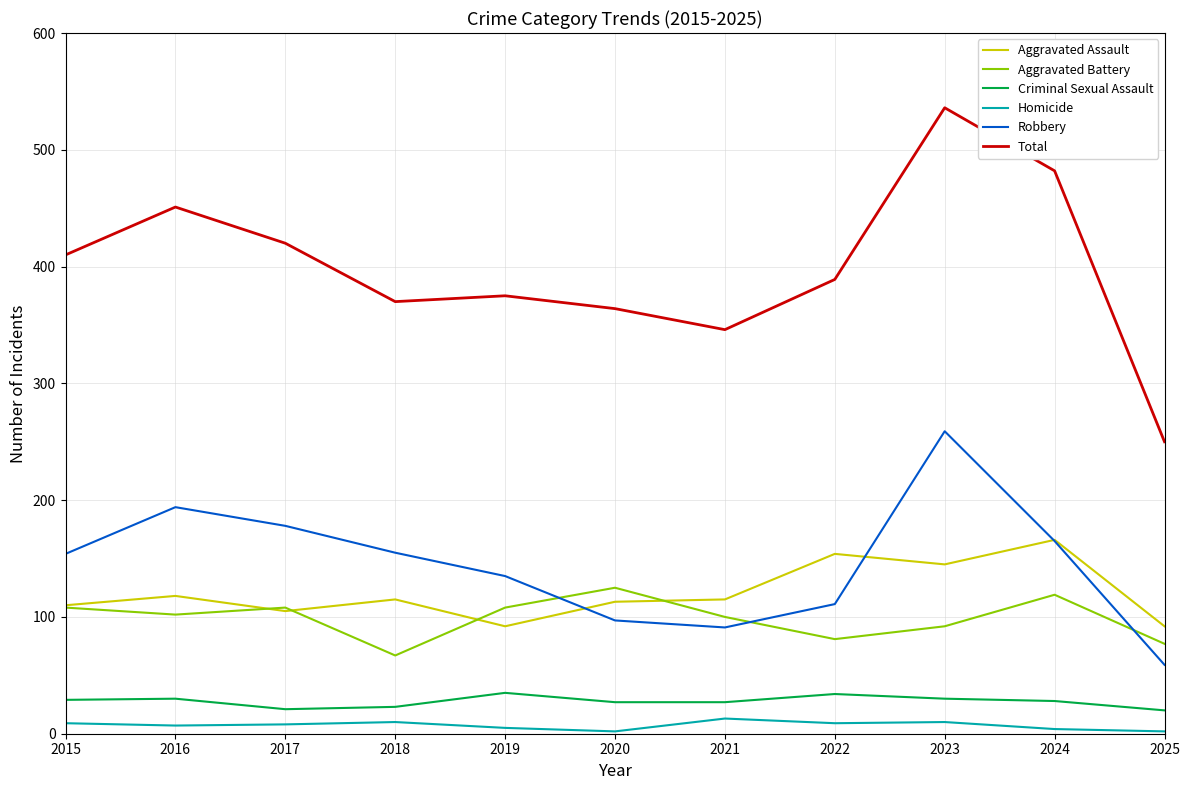

Which series has the largest total across all categories?

Total